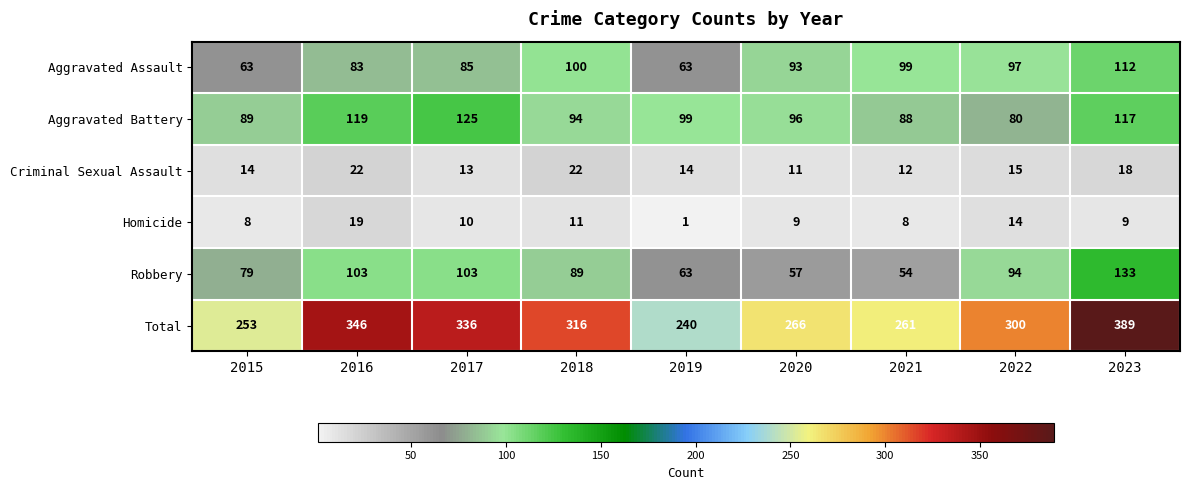

The Robbery series shows 103 at 2016. True or false?

True